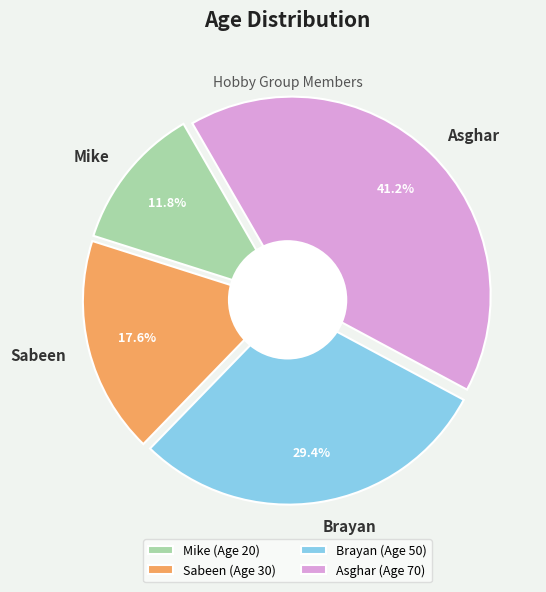

The Asghar slice represents 34% of the pie. True or false?

False